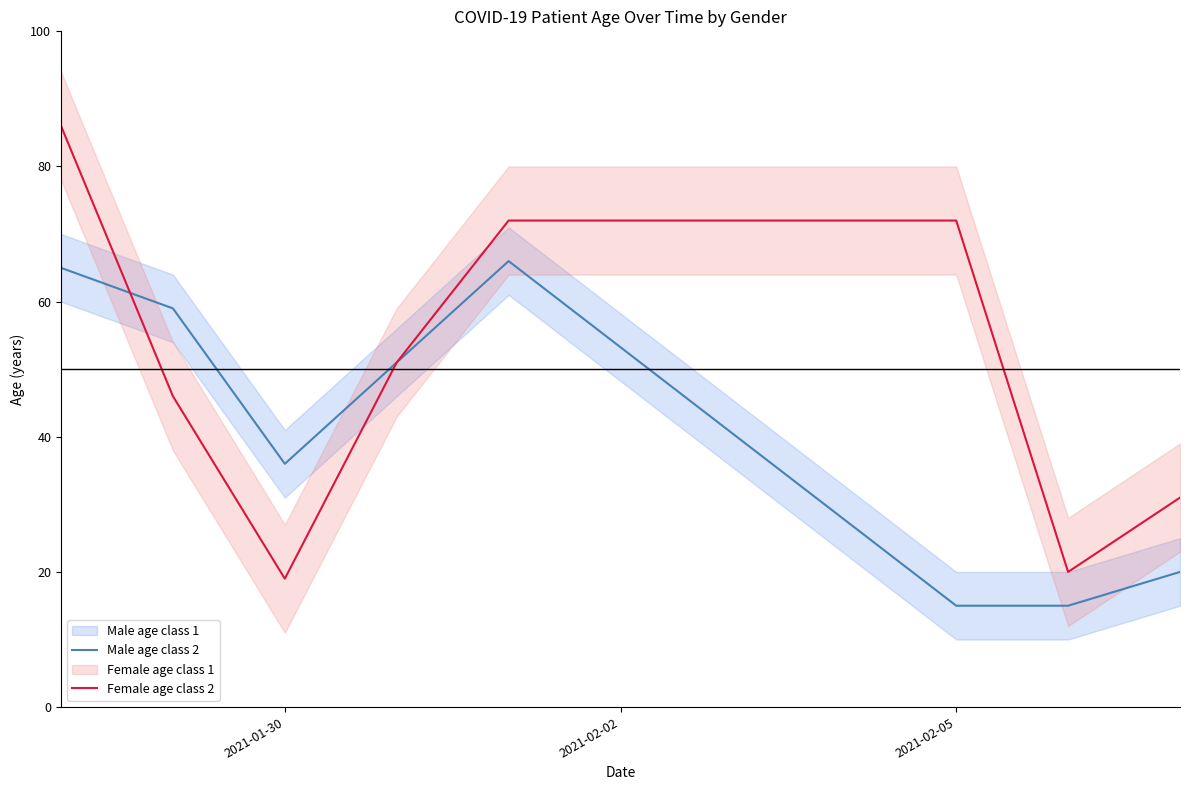

How many data points in Male age class 2 are above 51?

3